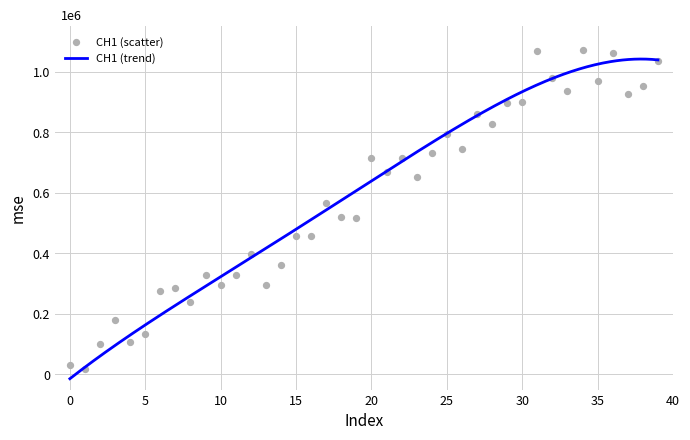

What is the change in value from 12 to 25?

+396825.1